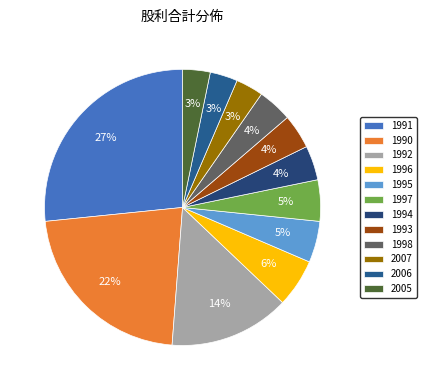

What is the smallest slice in the pie chart?

2007